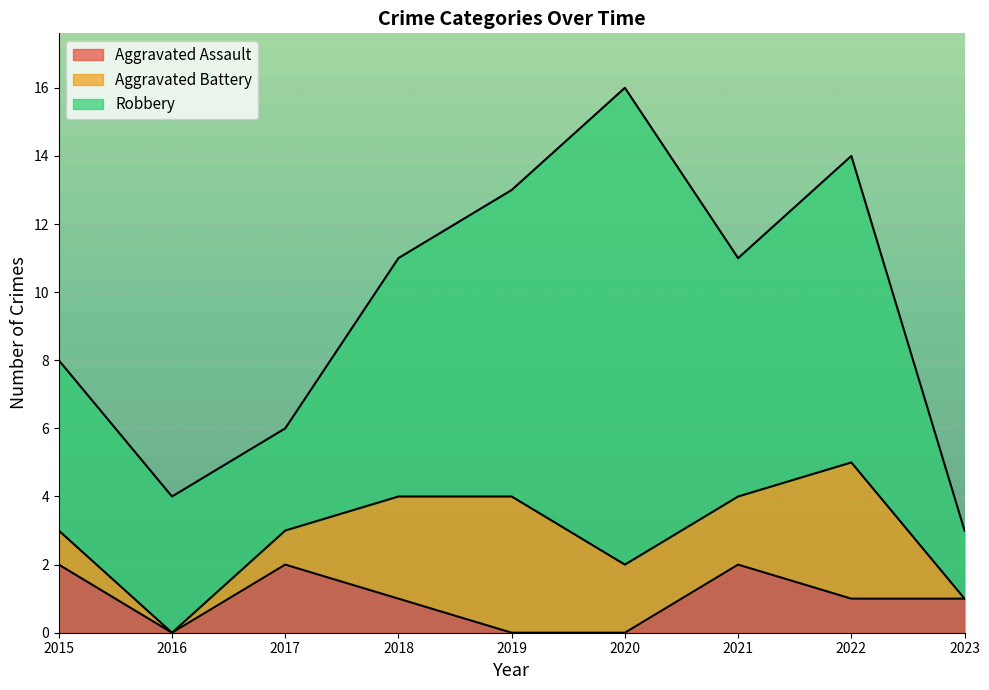

How many intersections are there between Aggravated Battery and Aggravated Assault?

2